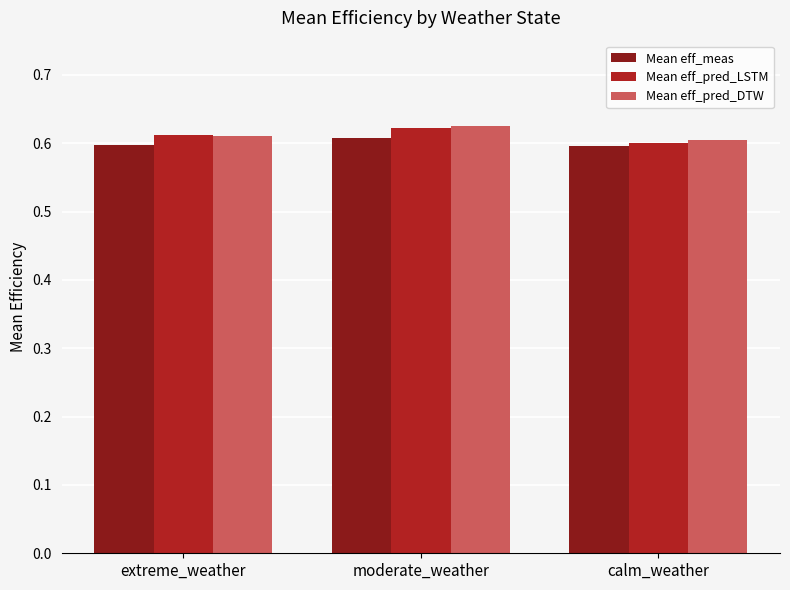

True or false: Mean eff_pred_DTW has a value of 0.4 at moderate_weather.

False